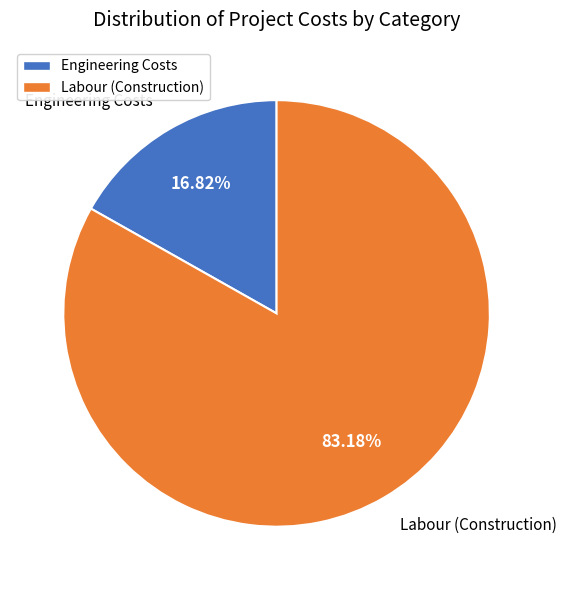

Combined, do Labour (Construction) and Engineering Costs account for over 50%?

Yes